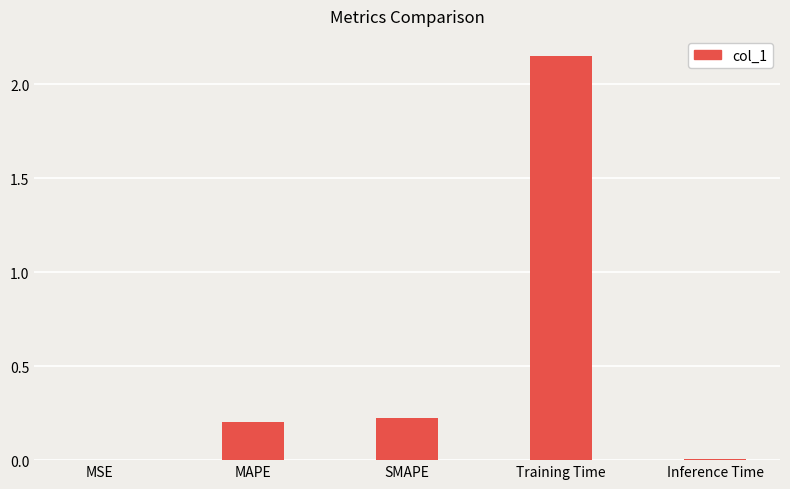

Which category has the highest value across all series?

Training Time